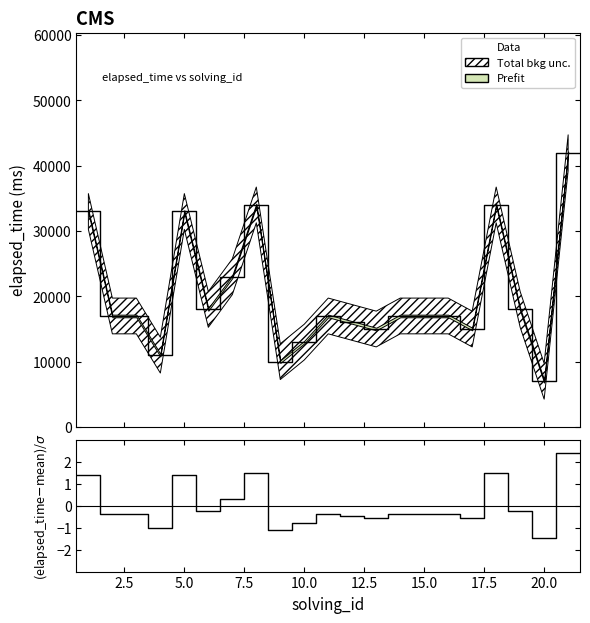

Is the value of (elapsed_time-mean)/std at 22.5 greater than the value of Data at 0.0?

No